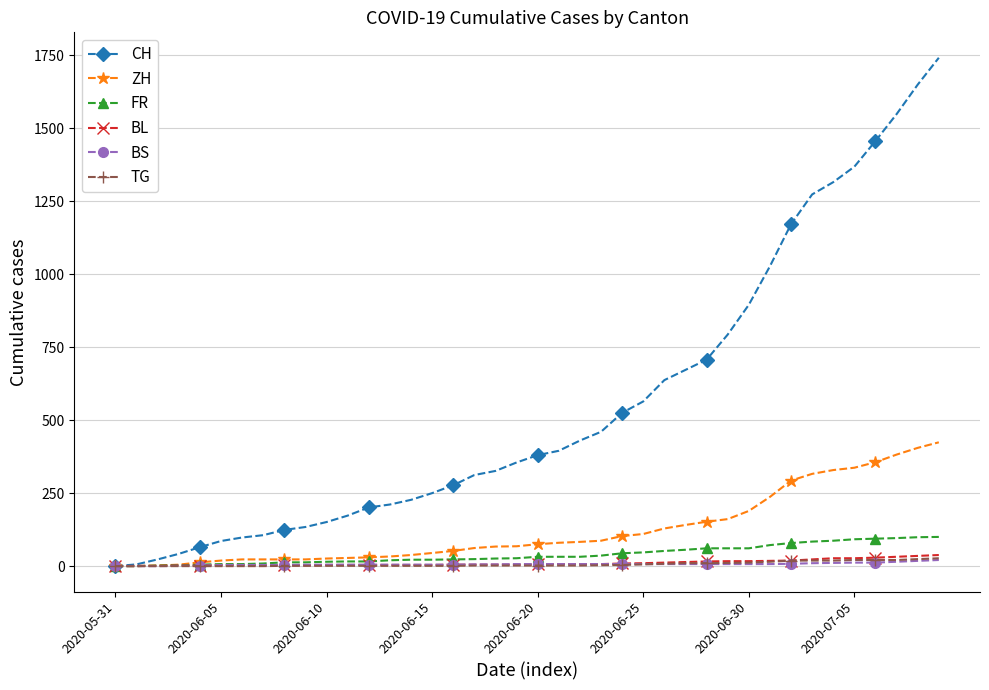

Which series has the largest range (max minus min)?

CH